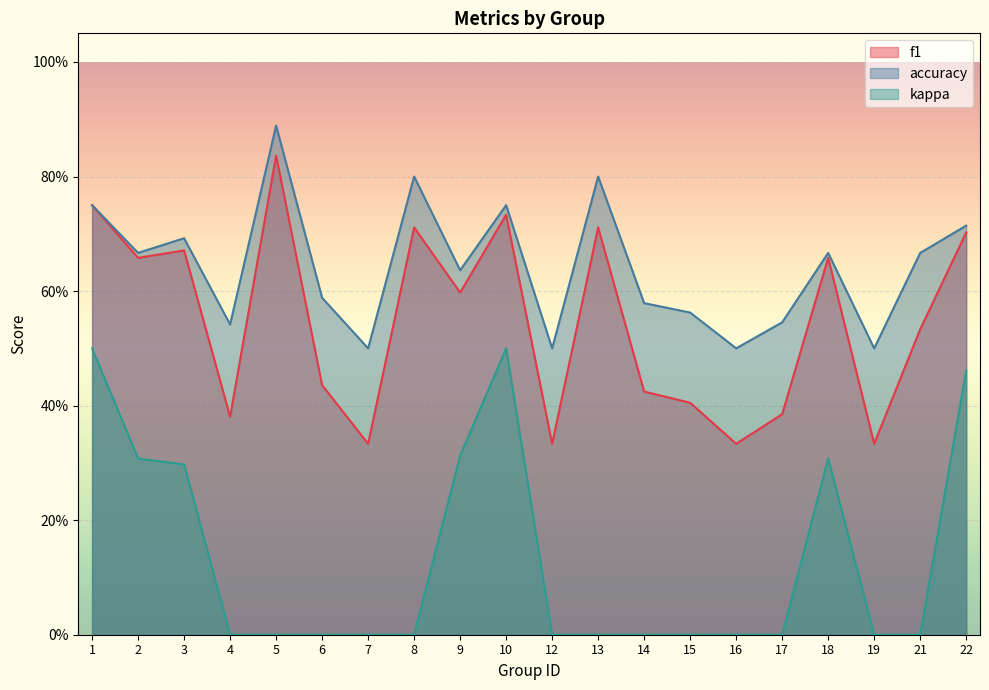

What is the approximate value of accuracy at 10?

0.8